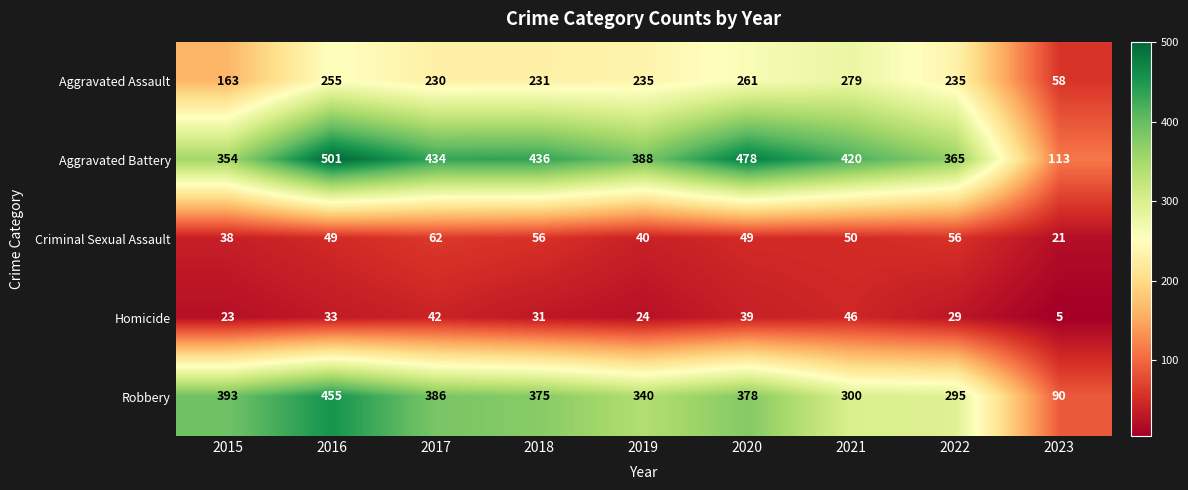

The value of Homicide at 2018 is 31. True or false?

True